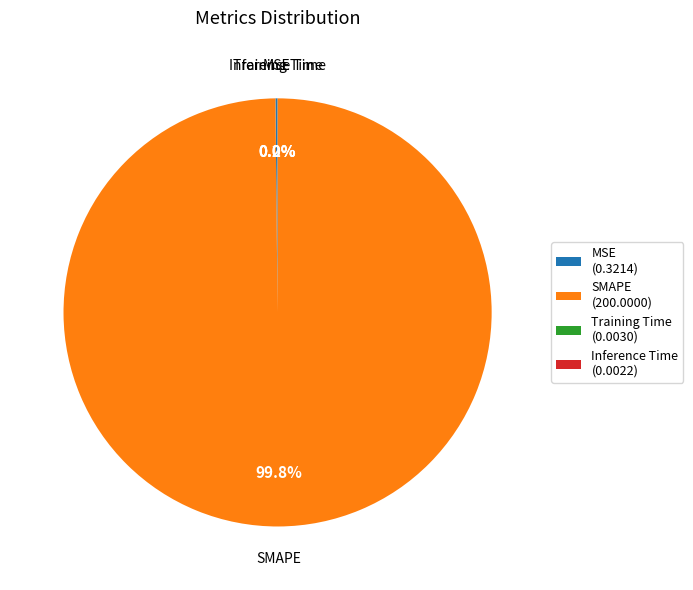

Is there a majority slice in this chart?

Yes